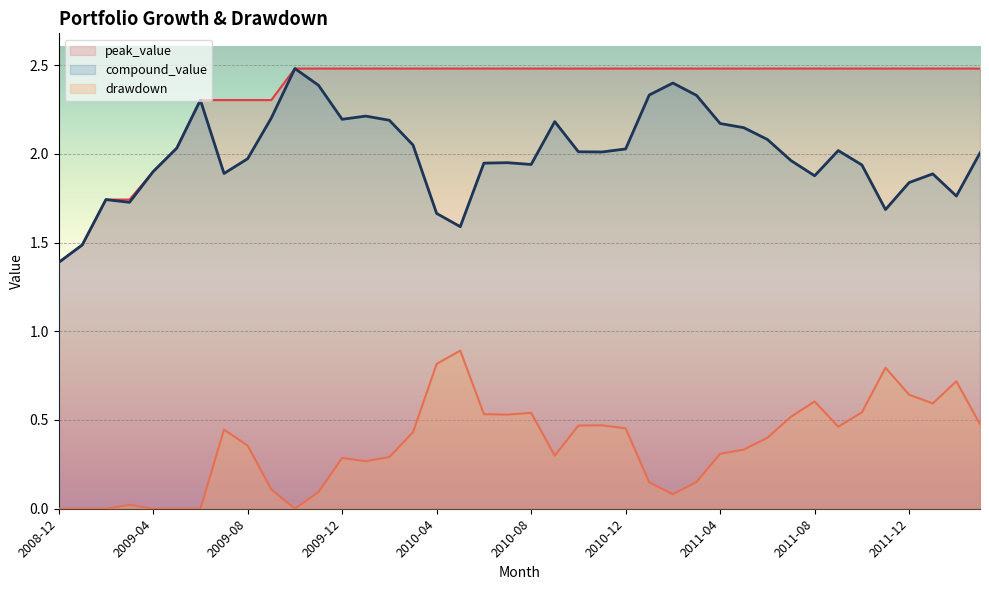

True or false: peak_value has more than 0 interior local peaks.

False